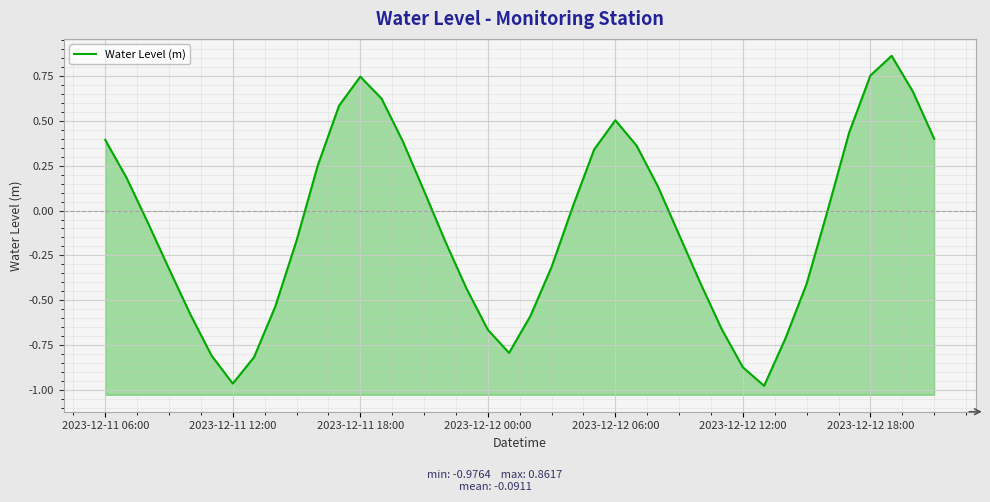

What is the greatest value displayed?

0.9